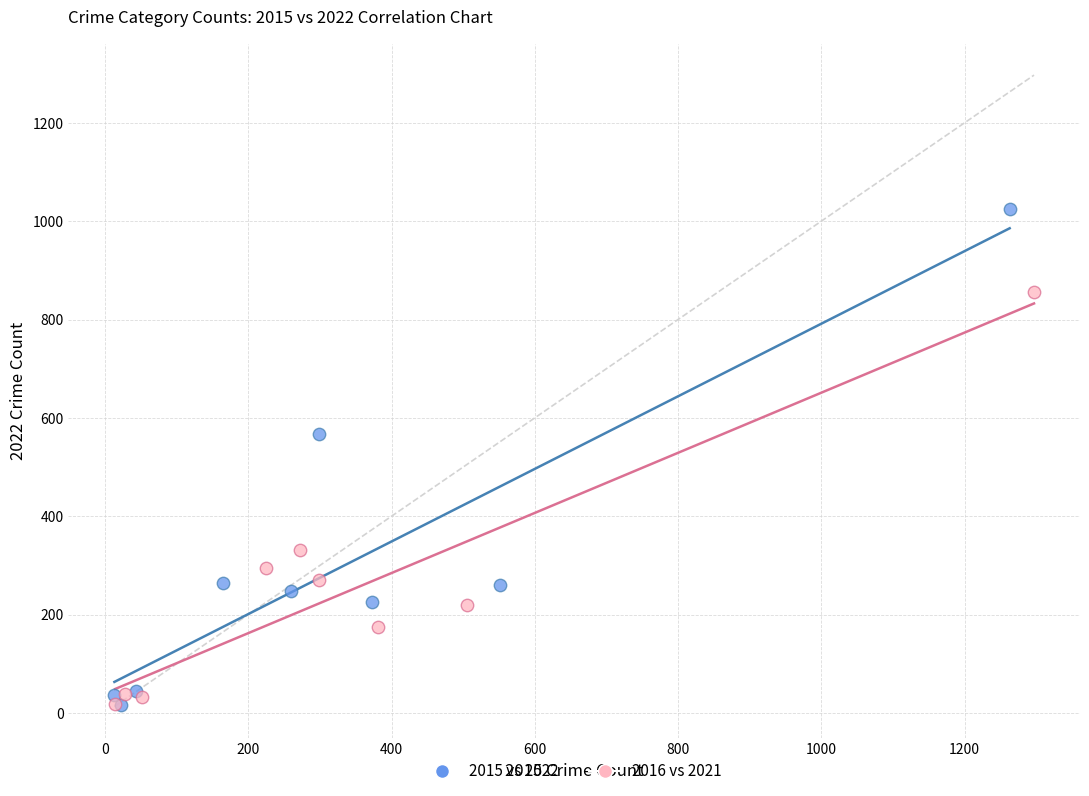

Which series contains the highest Y value?

2015 vs 2022